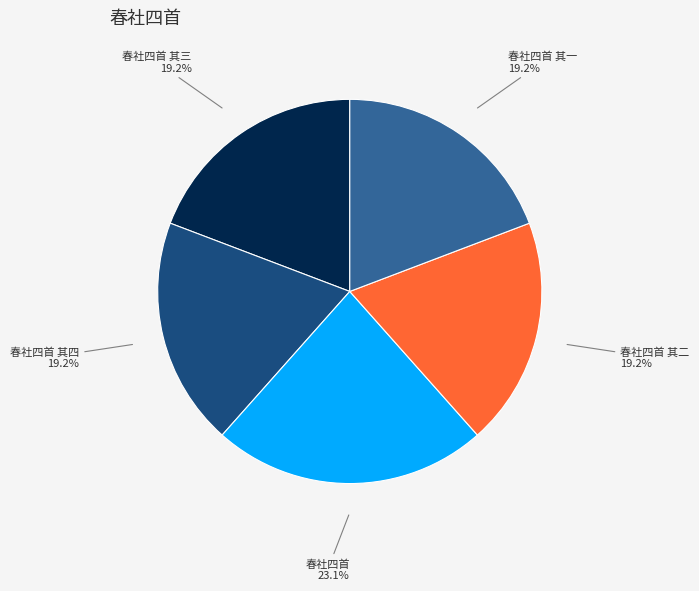

To the nearest percent, what is the combined percentage of 春社四首 其三 and 春社四首 其二?

38%